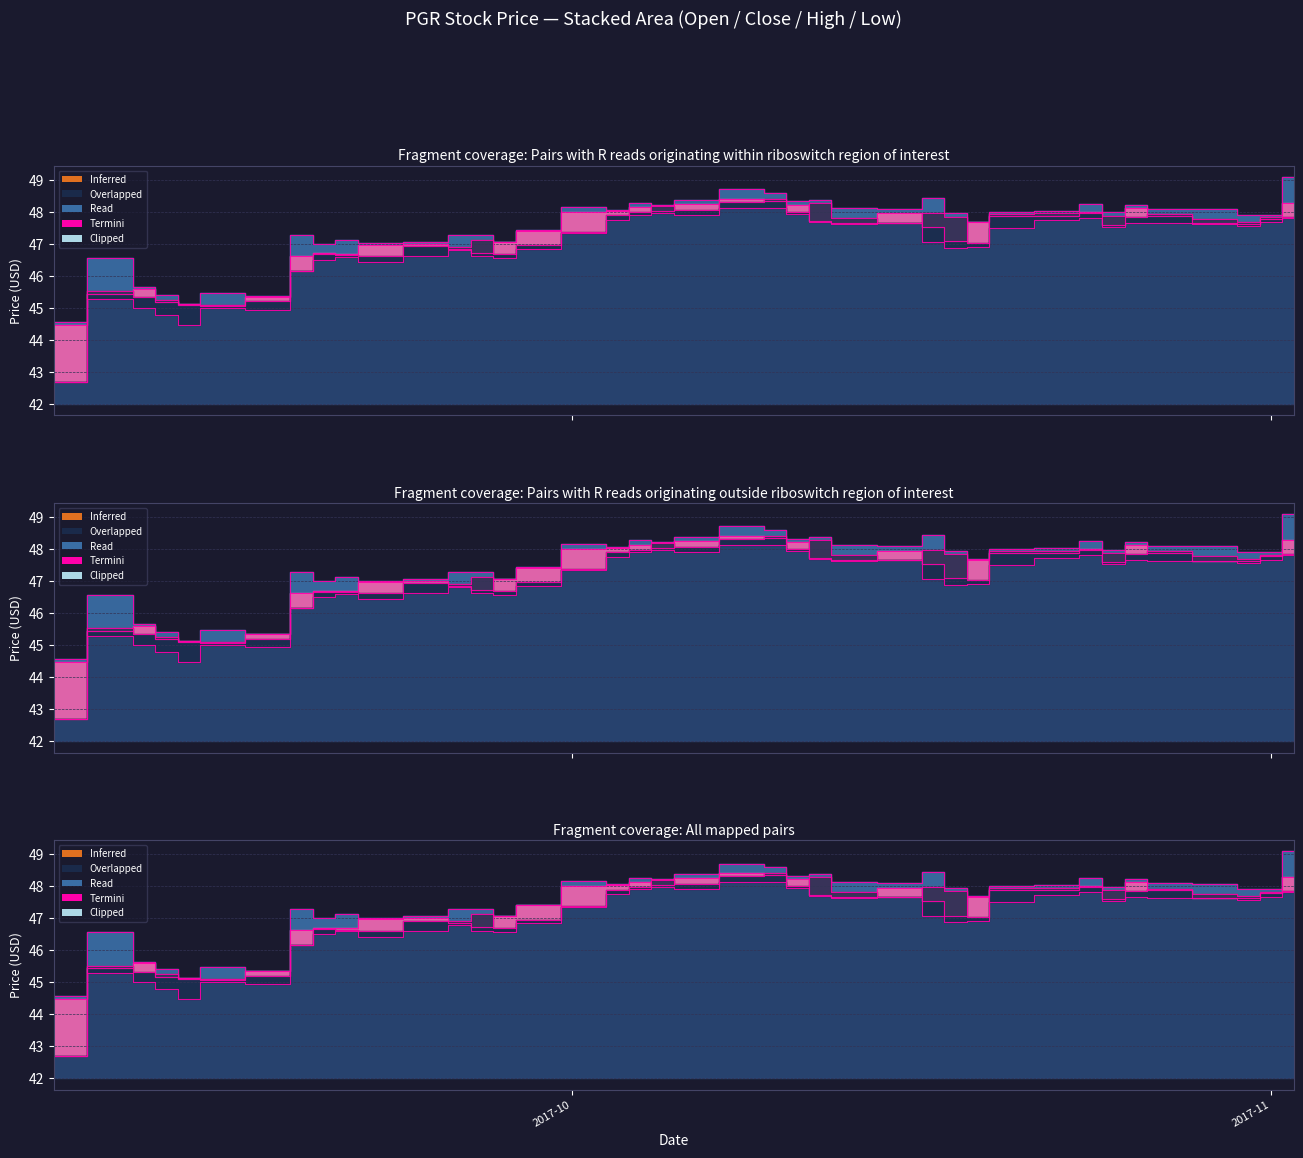

Is it true that the value at 12 is 69.5?

False